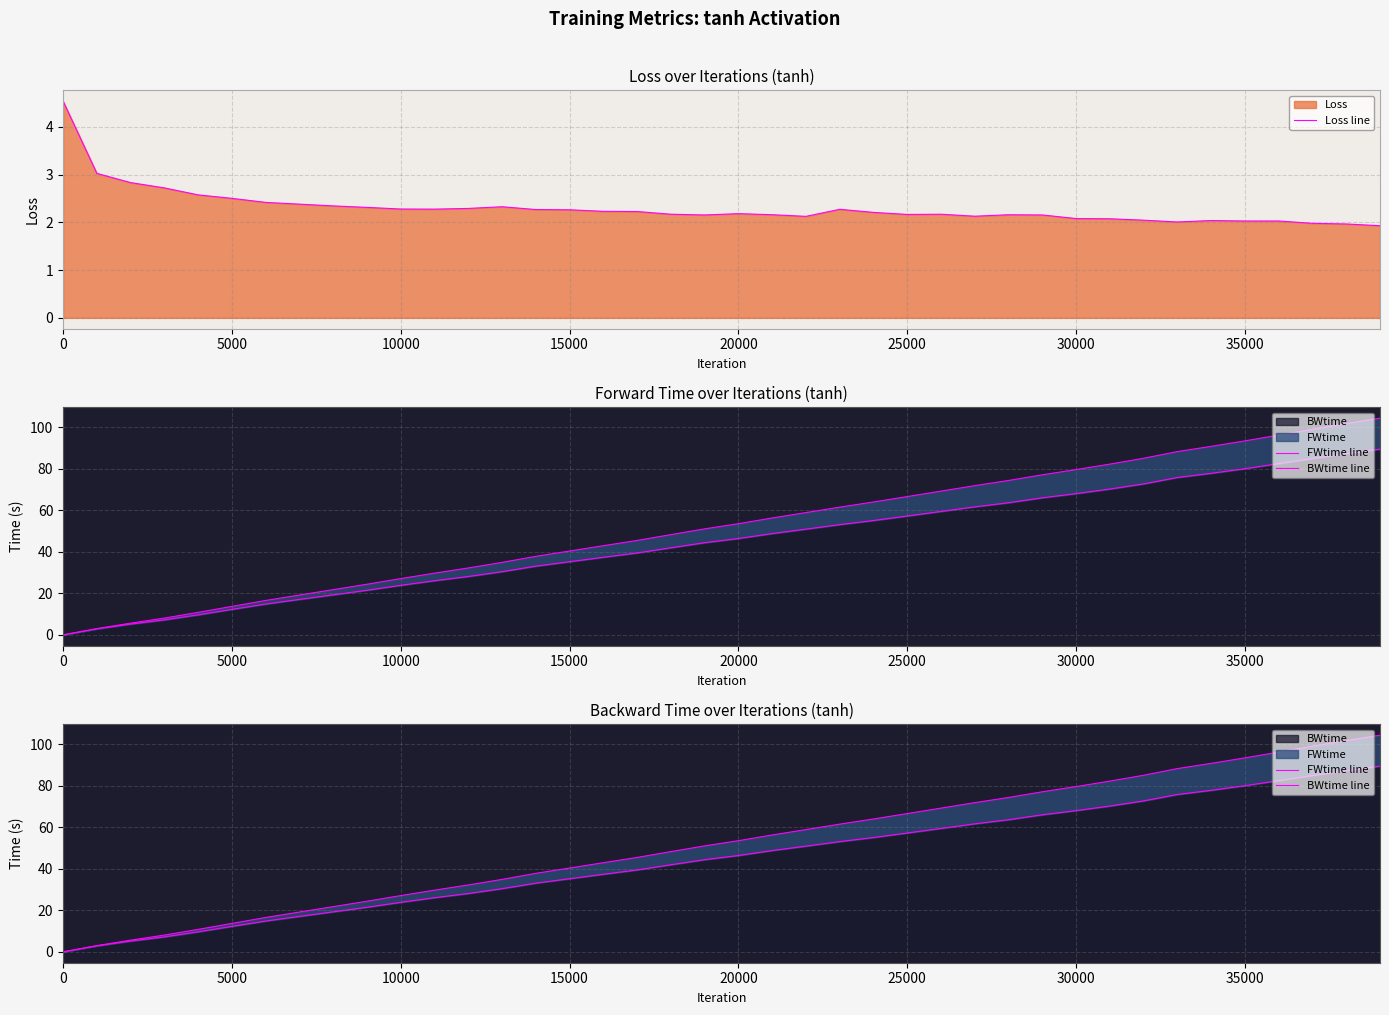

True or false: Loss line has a value of 0.6 at 15000.

False